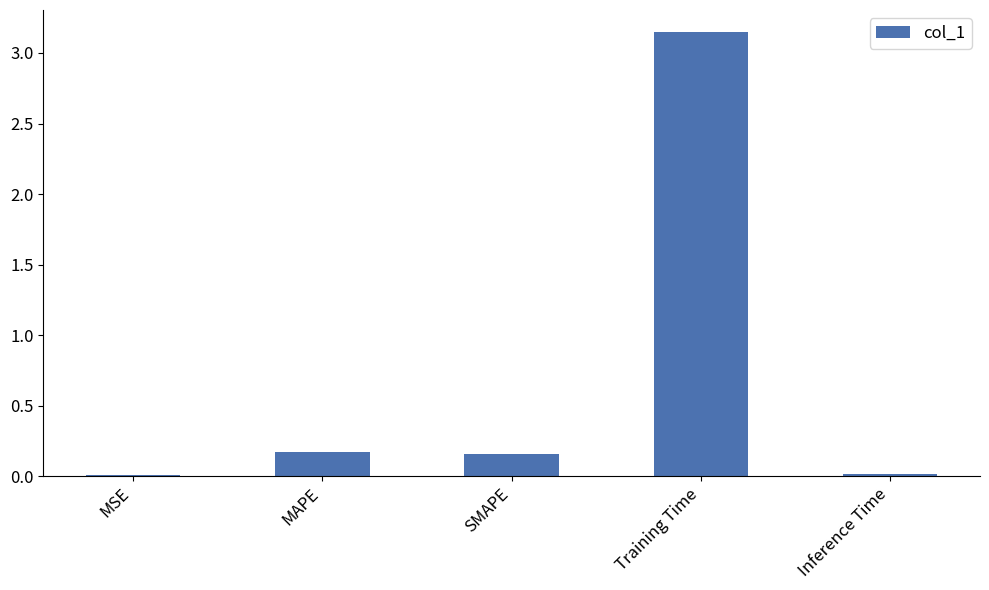

What is the difference between the values at Inference Time and SMAPE?

0.1